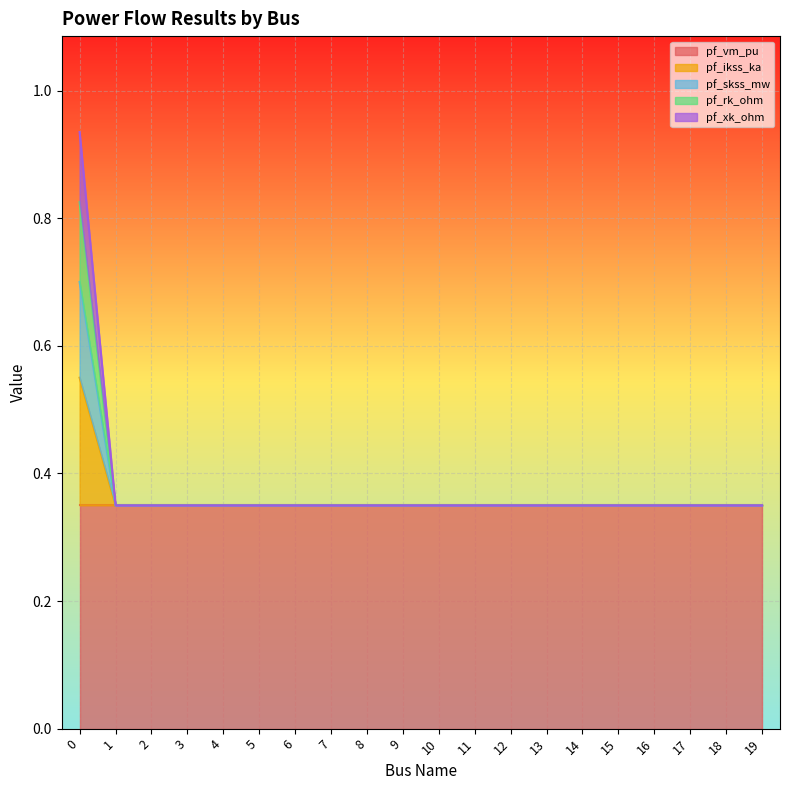

What is the minimum value for pf_rk_ohm?

0.3